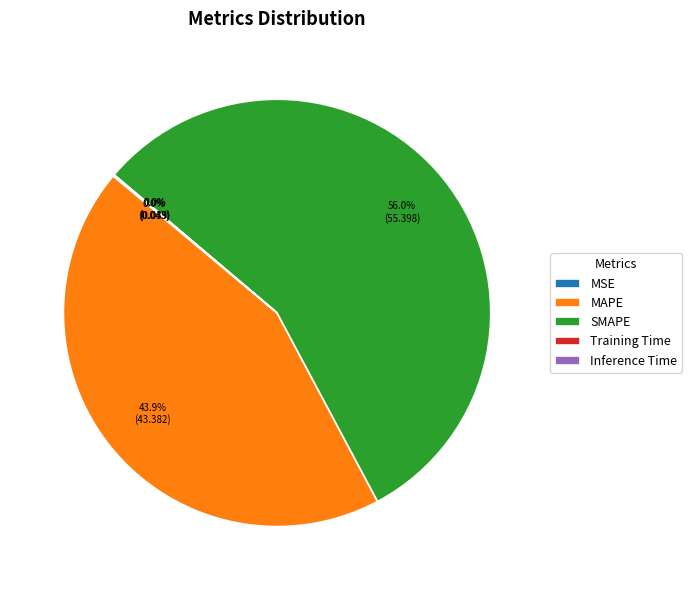

Which slice represents more than half of the pie?

SMAPE